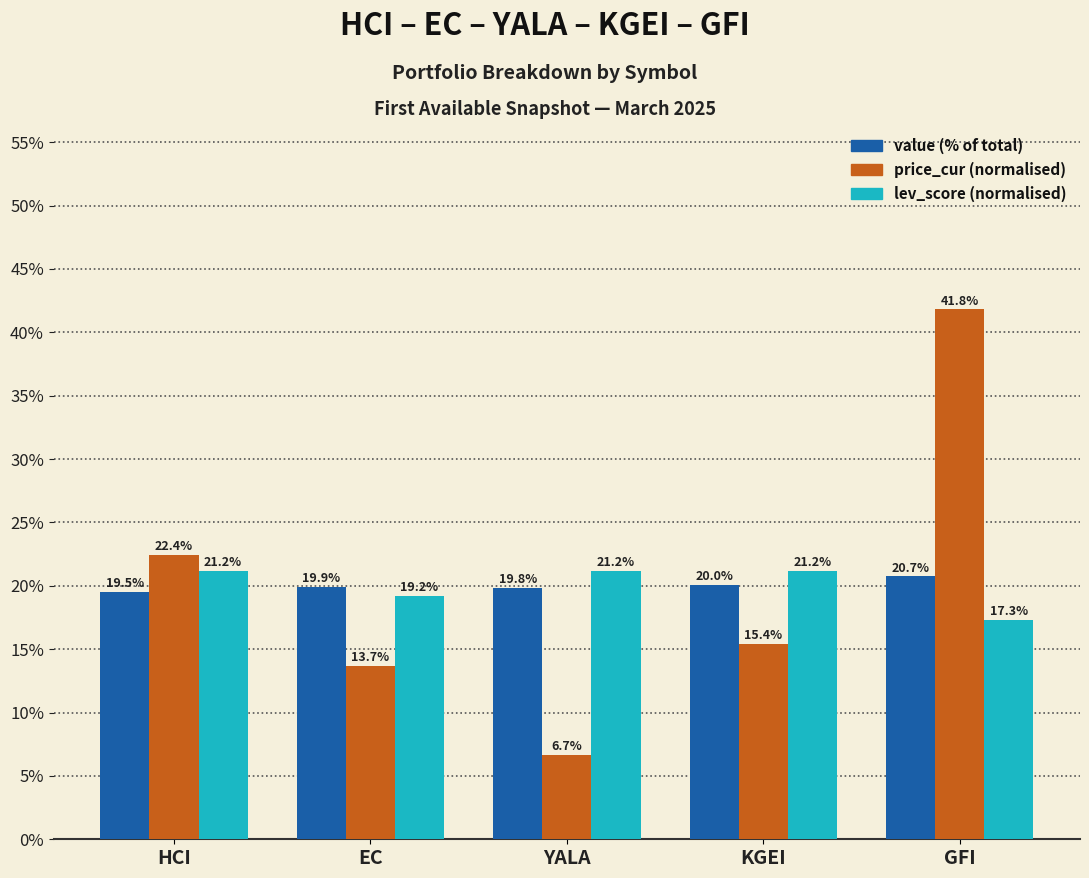

What is the minimum value shown in the chart?

6.7